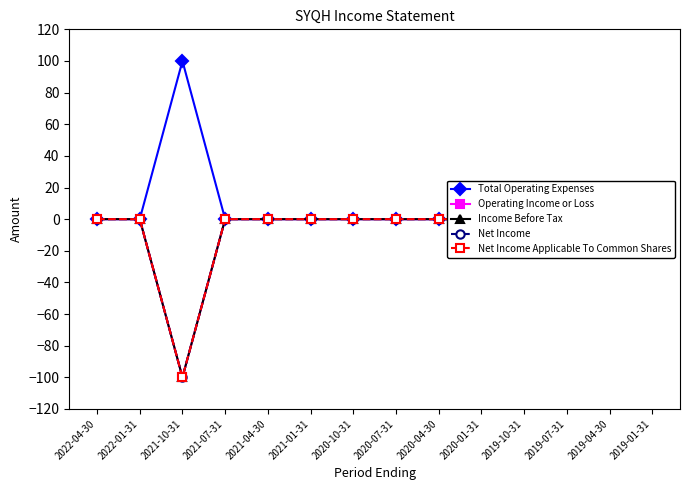

Is the value of Net Income at 2020-10-31 greater than the value of Operating Income or Loss at 2021-10-31?

Yes